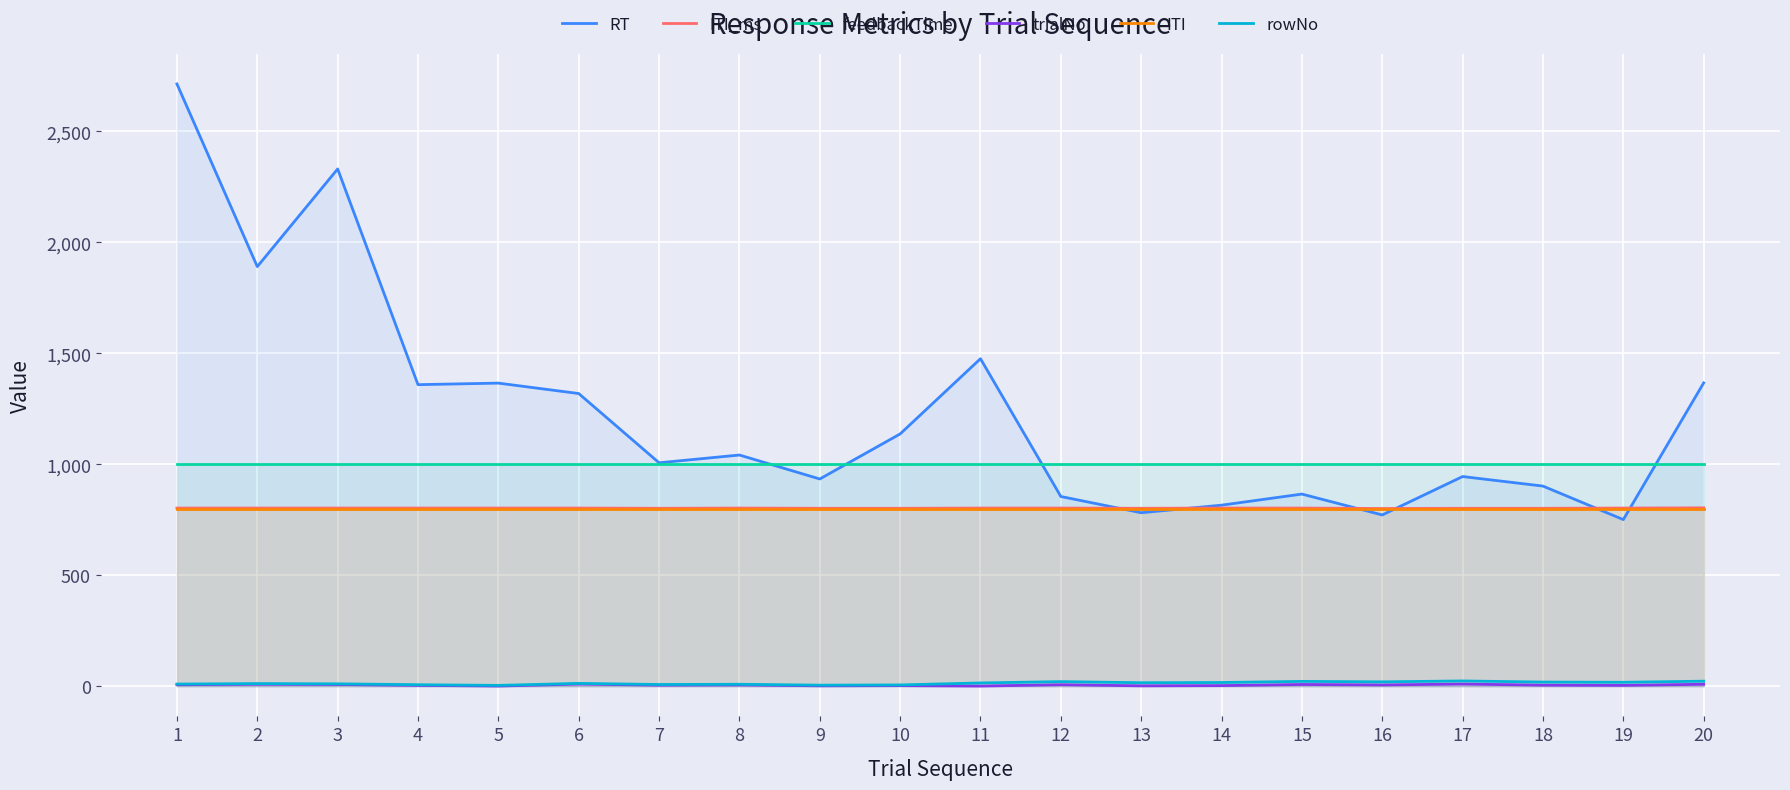

What is the maximum value for rowNo?

24